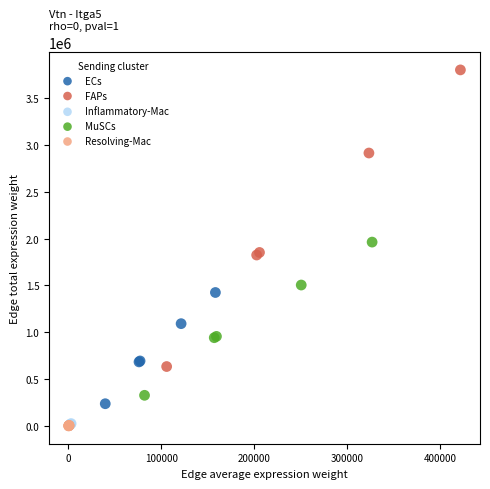

Which series has the largest Y range (max minus min)?

FAPs